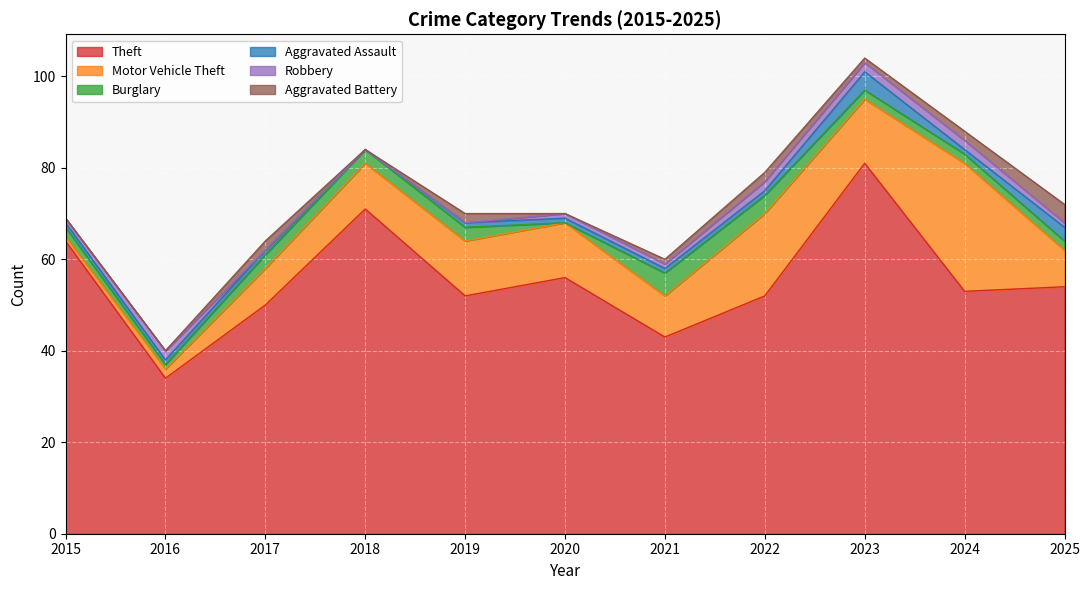

Which series has the largest total across all categories?

Theft